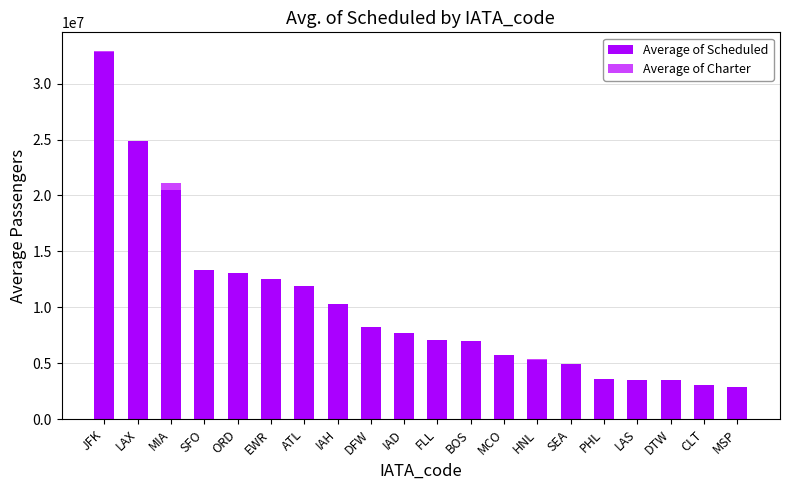

At which category is the sum across all series the highest?

JFK